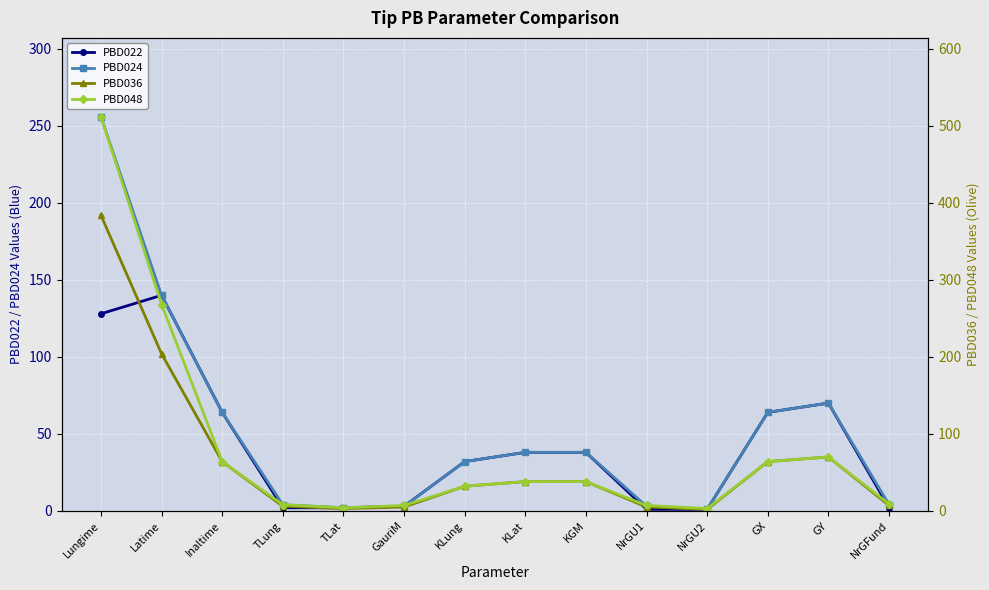

How many interior local peaks does the PBD022 series have?

2